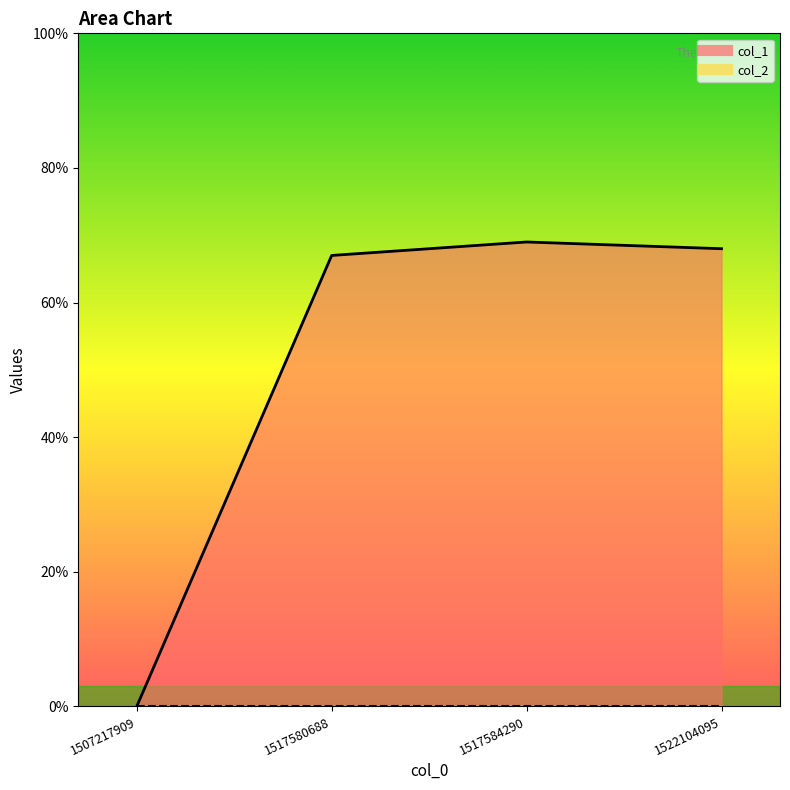

Which category has the highest value across all series?

1517584290